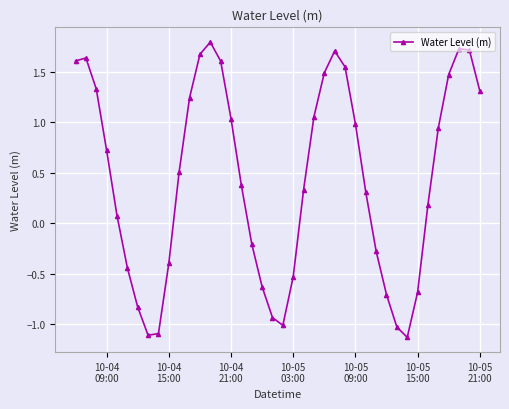

How many distinct data groups are displayed?

1